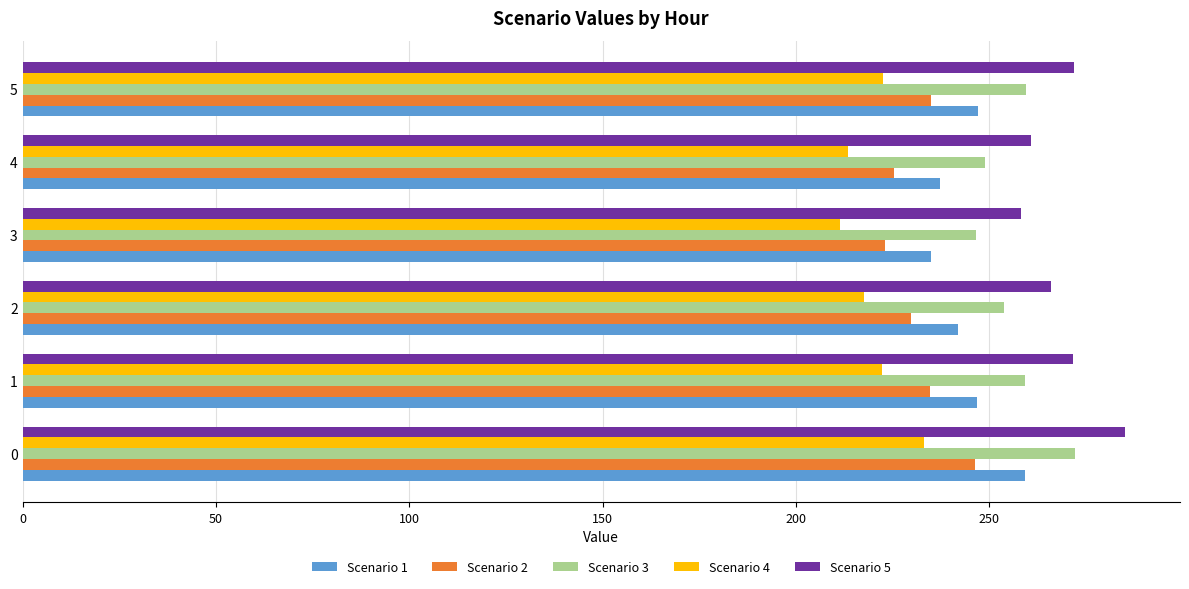

What is the difference between the maximum and minimum values in the Scenario 5 series?

26.8